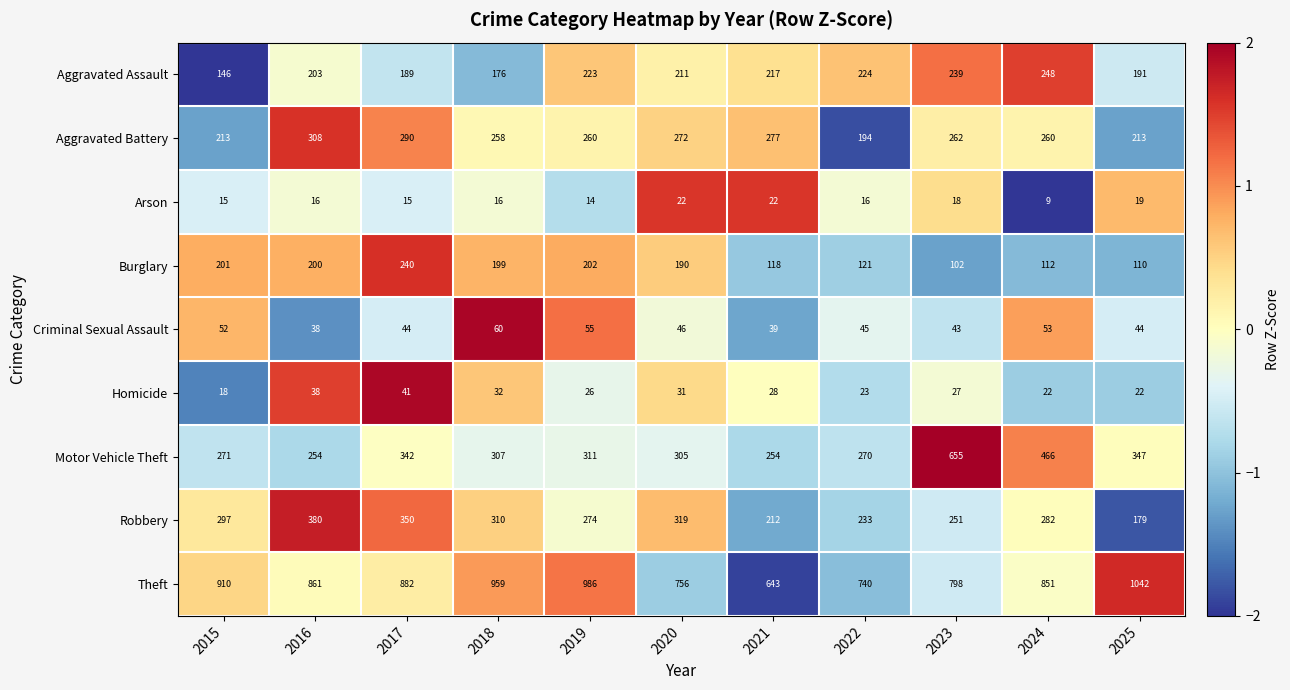

At which category is the sum across all series the highest?

2023